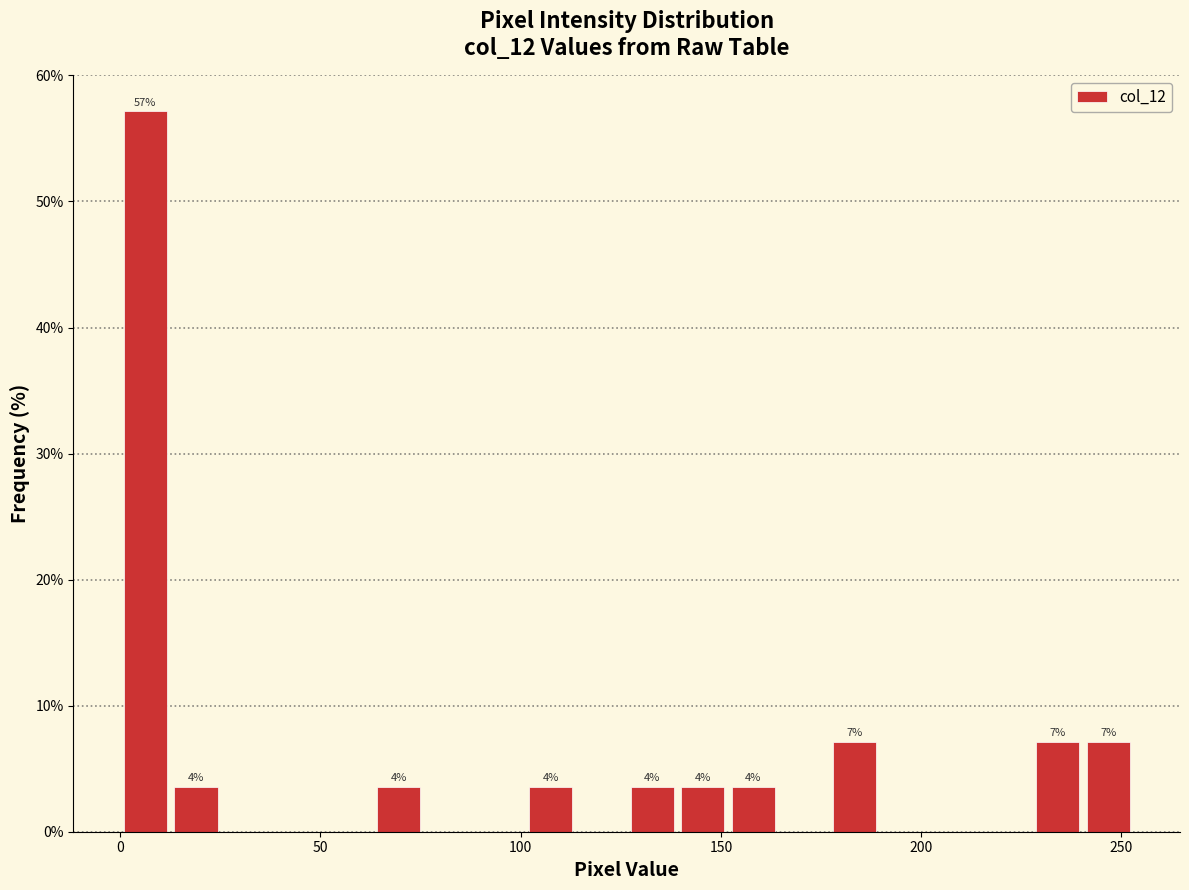

Read against the x-axis, roughly where is the centre of the tallest bar?

5